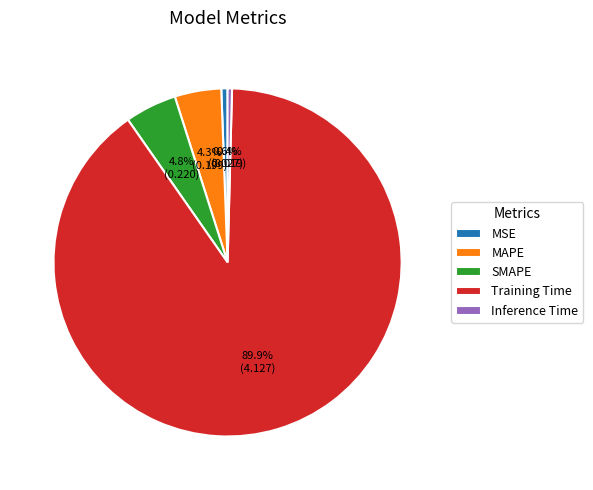

True or false: MAPE accounts for 4% of the total.

True